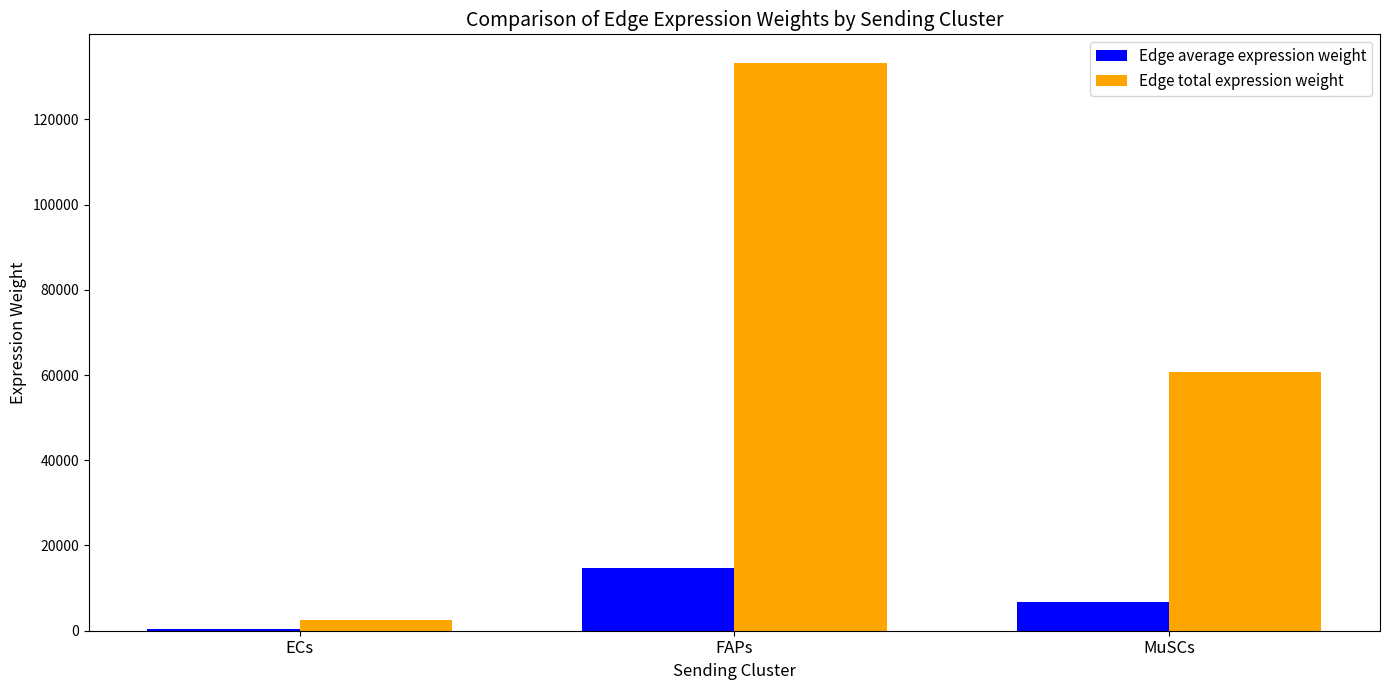

Which category has the highest value across all series?

FAPs